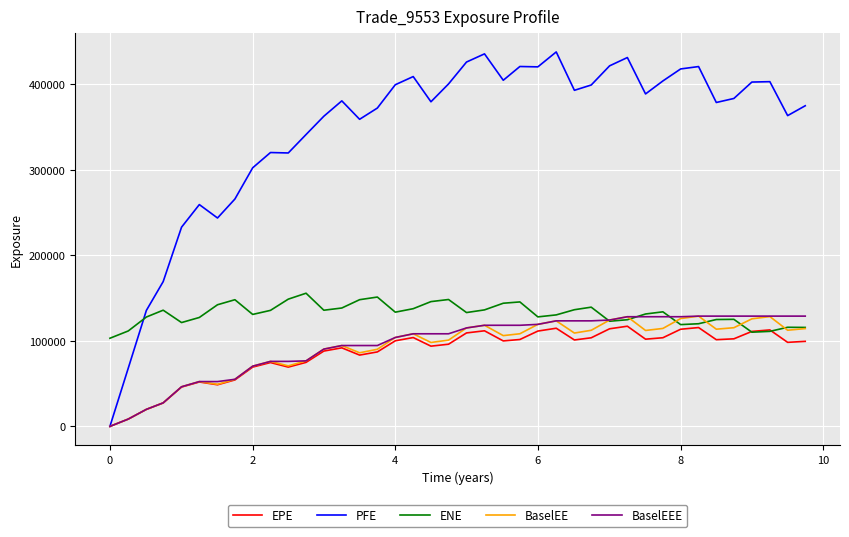

Which series has the largest total across all categories?

PFE